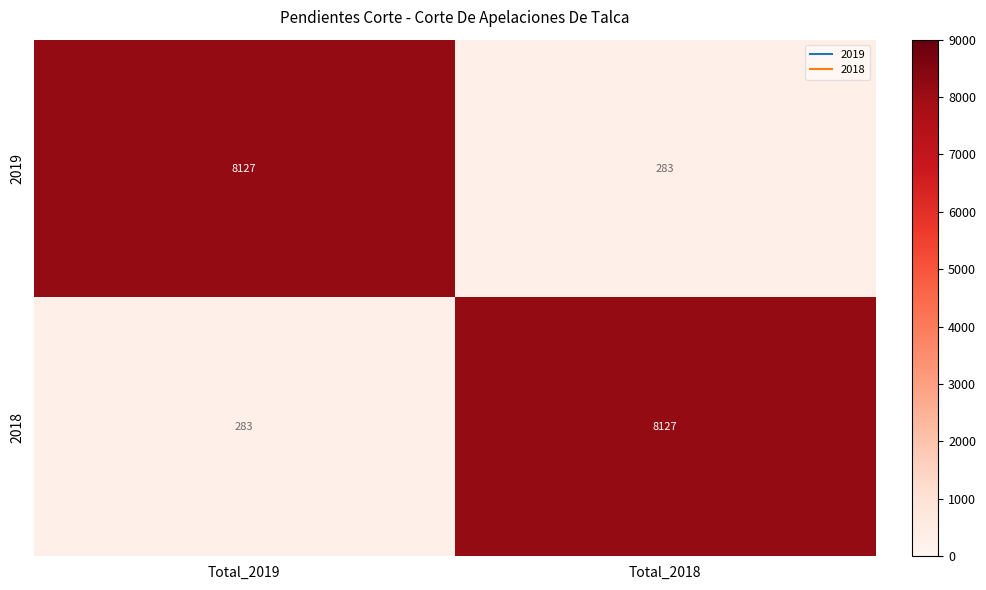

Is it true that 2018 equals 283 at Total_2019?

True